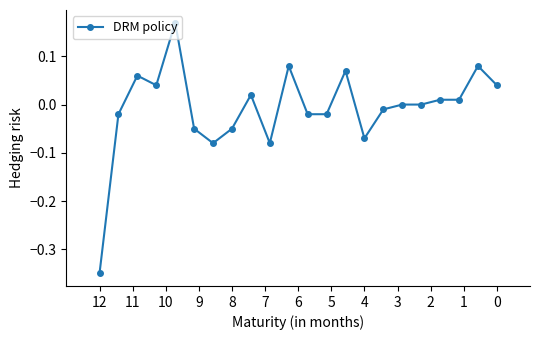

What is the maximum value shown in the chart?

0.2